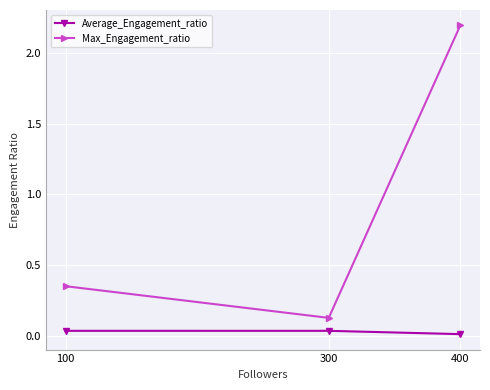

What is the sum of all Max_Engagement_ratio values?

2.7